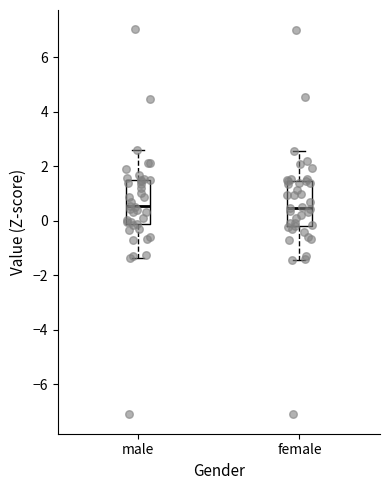

Reading left to right, read every box against the y-axis: the position of its median line, the range the box covers, and the ends of its whiskers. The values are not printed on the chart, so give them approximately, as read against the axis.

male: median 0.6, box -0.2 to 1.4, whiskers -1.4 to 2.6
female: median 0.4, box -0.2 to 1.4, whiskers -1.4 to 2.6